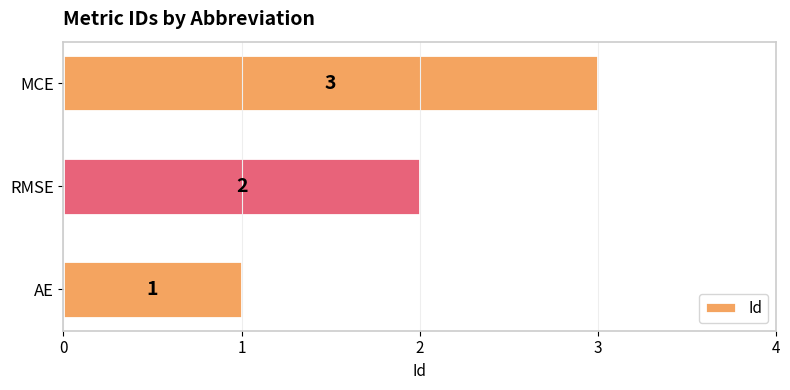

Are the bars grouped side by side (vs. stacked)?

No